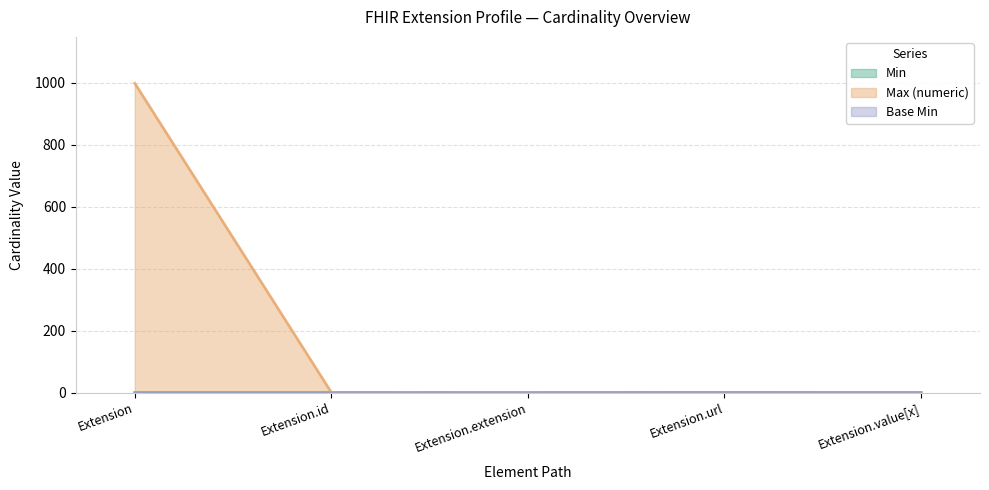

Is the value of Max_numeric at Extension.id greater than the value of Base Min at Extension.extension?

Yes